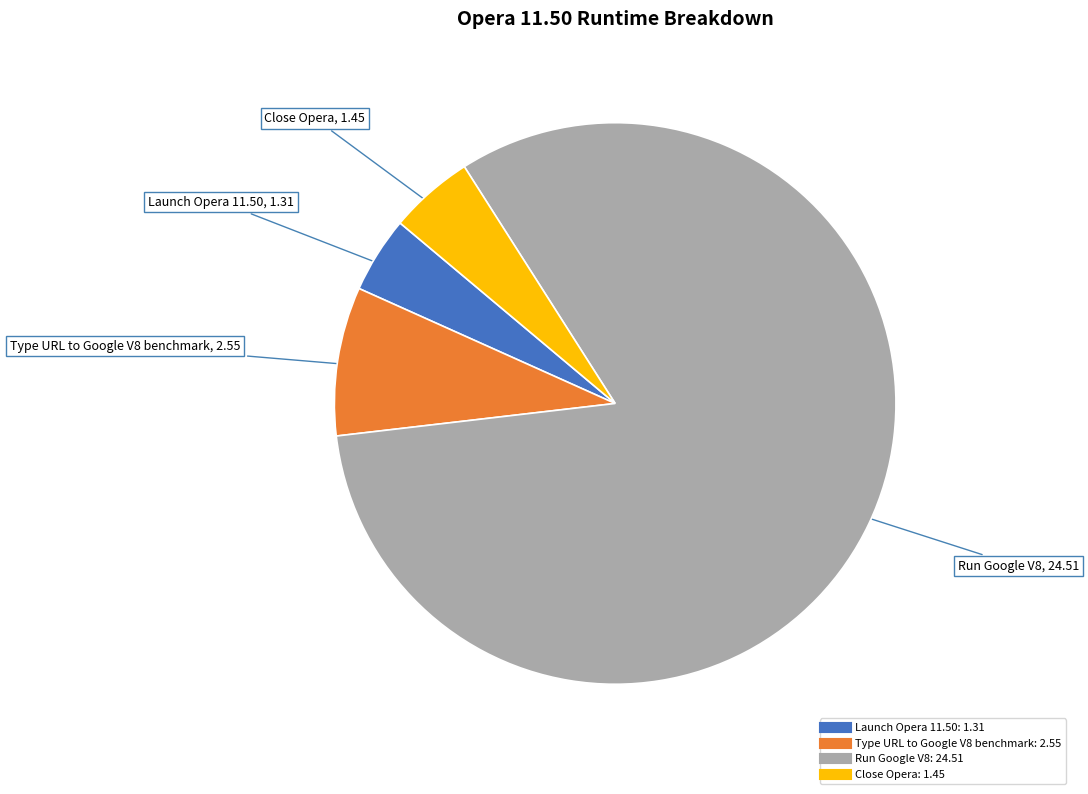

What is the largest slice in the pie chart?

Run Google V8